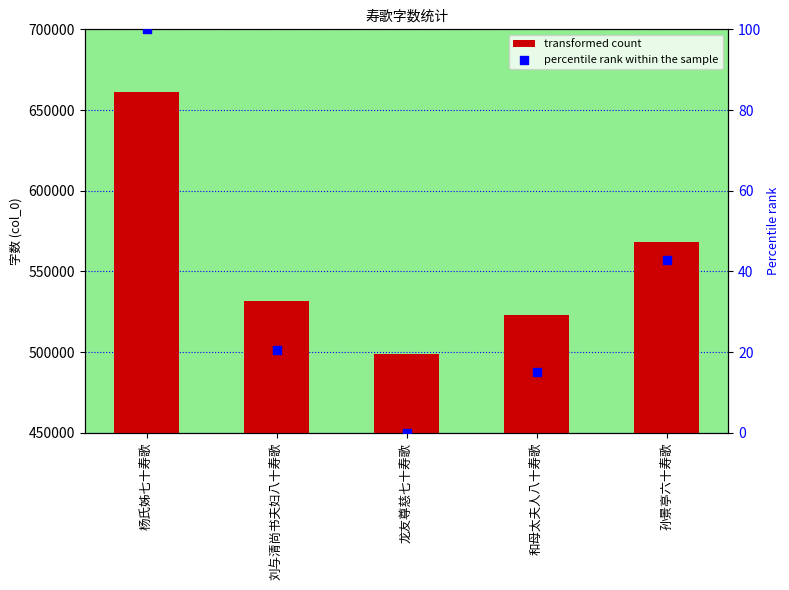

Which series reaches the minimum Y coordinate?

percentile rank